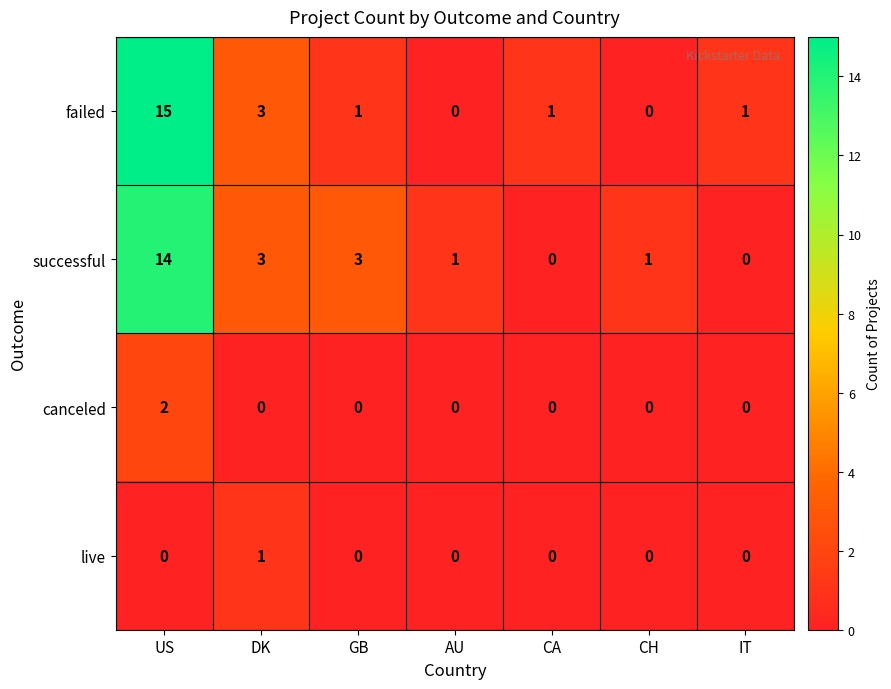

Reading right to left, list all the values displayed in this chart.

failed: 1	0	1	0	1	3	15
successful: 0	1	0	1	3	3	14
canceled: 0	0	0	0	0	0	2
live: 0	0	0	0	0	1	0